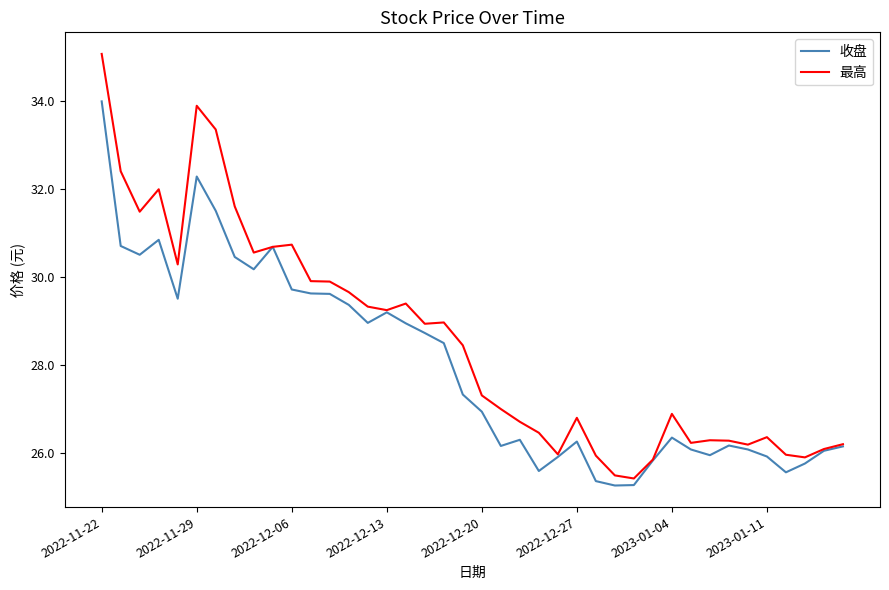

Which series has the largest total across all categories?

最高